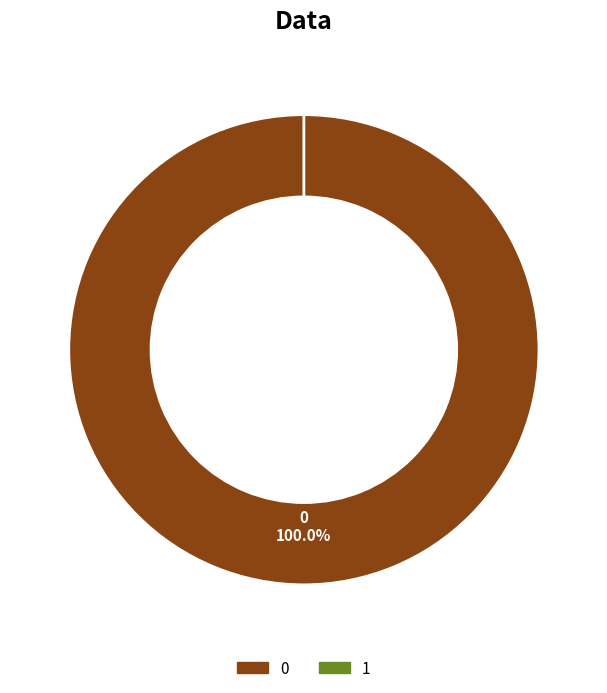

Which slice is the smallest?

1